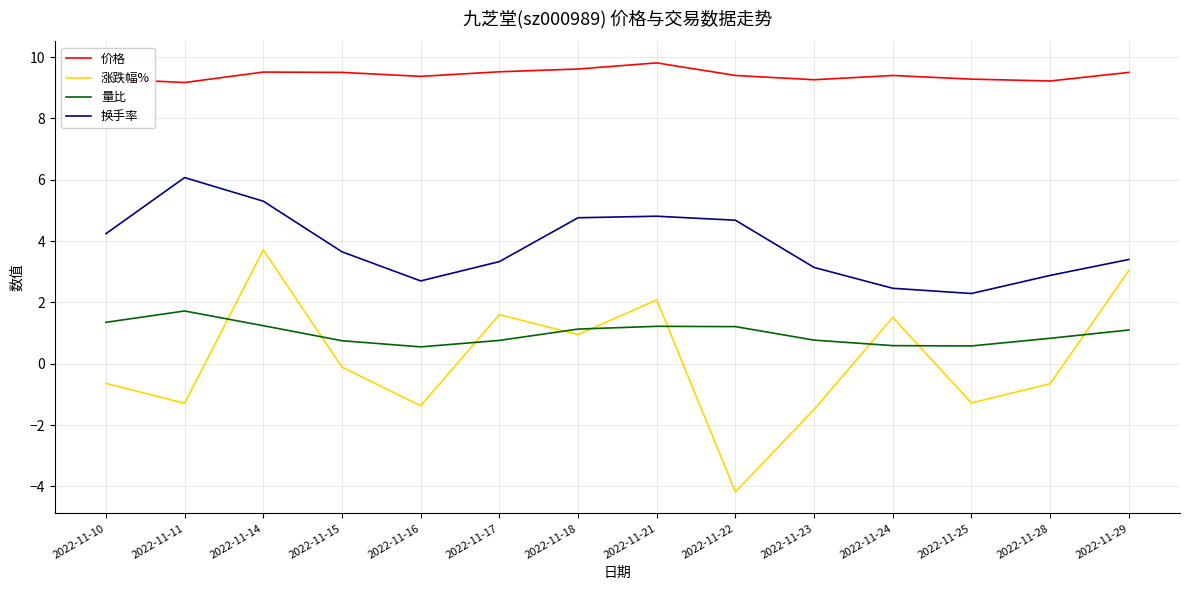

Which category has the lowest value in the 涨跌幅% series?

2022-11-22